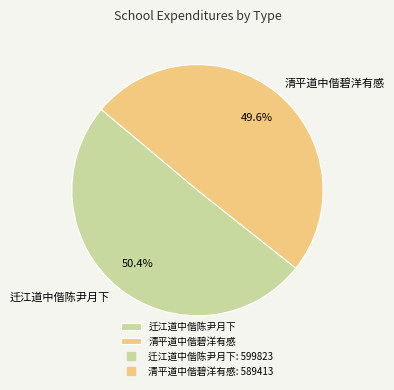

Combined, what portion of the pie is 清平道中偕碧洋有感 and 迁江道中偕陈尹月下?

100.0%